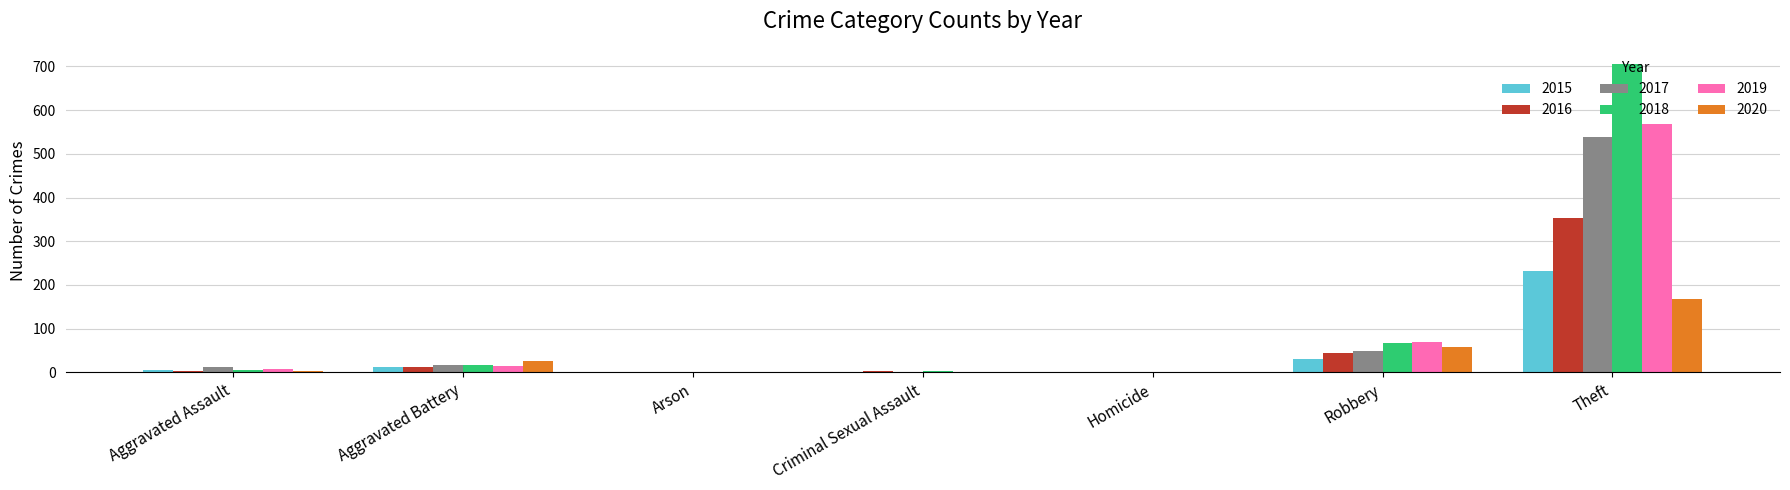

At which label is 2020 closest to 84?

Robbery